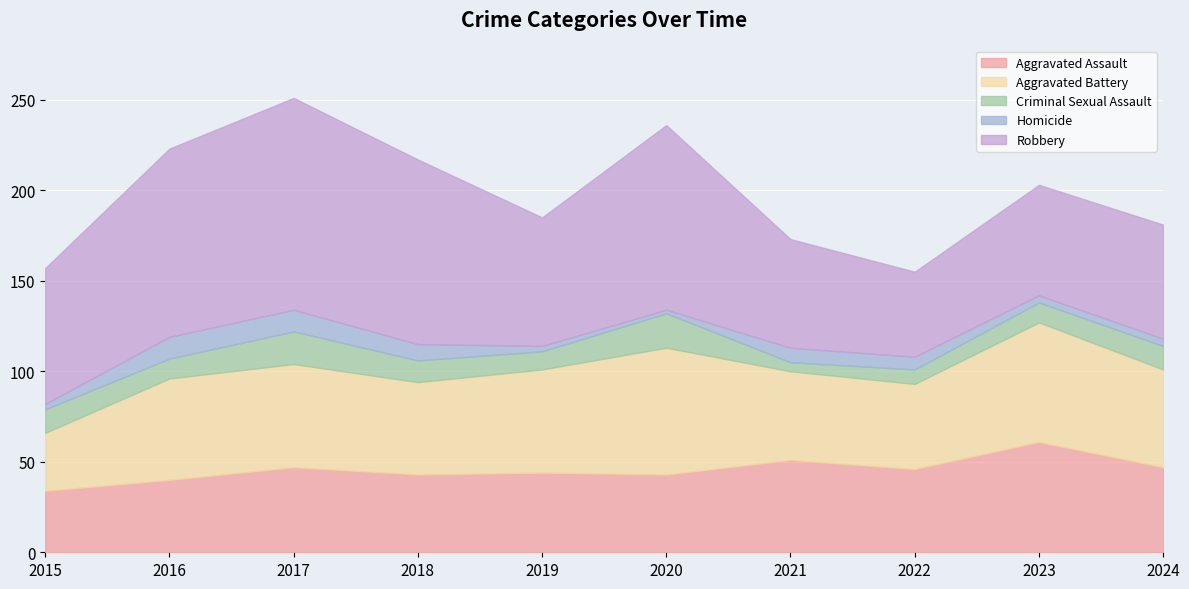

At how many categories does at least one series exceed 15?

10